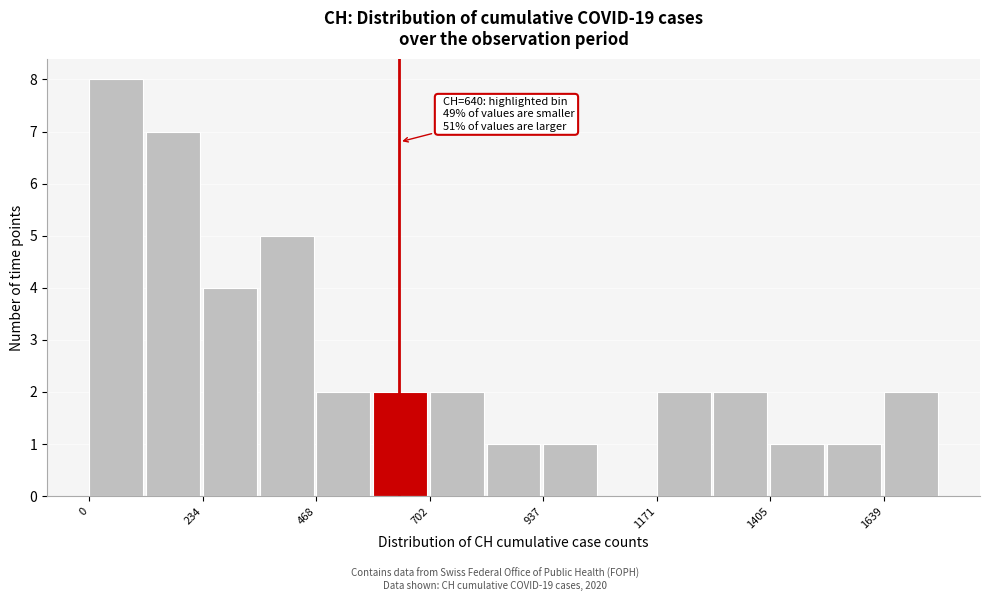

Read against the x-axis, roughly where is the centre of the tallest bar?

50